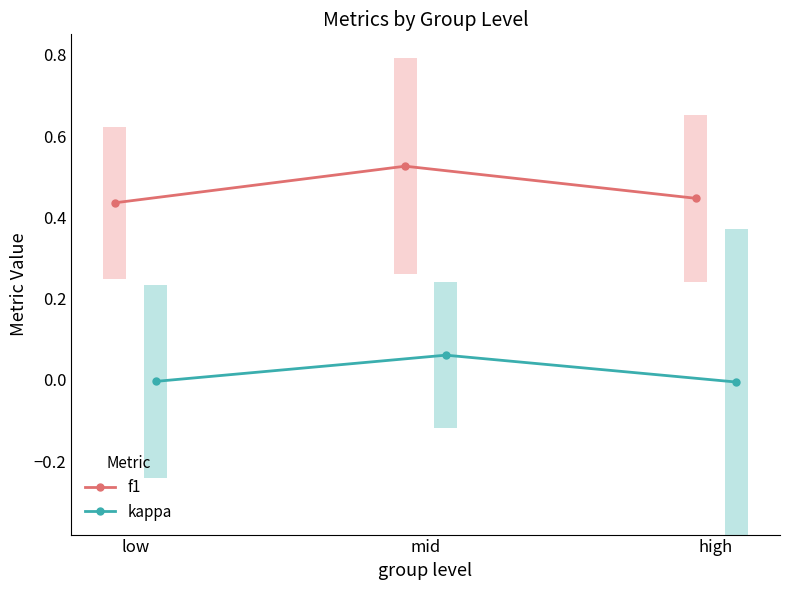

At how many categories does at least one series exceed 0?

3